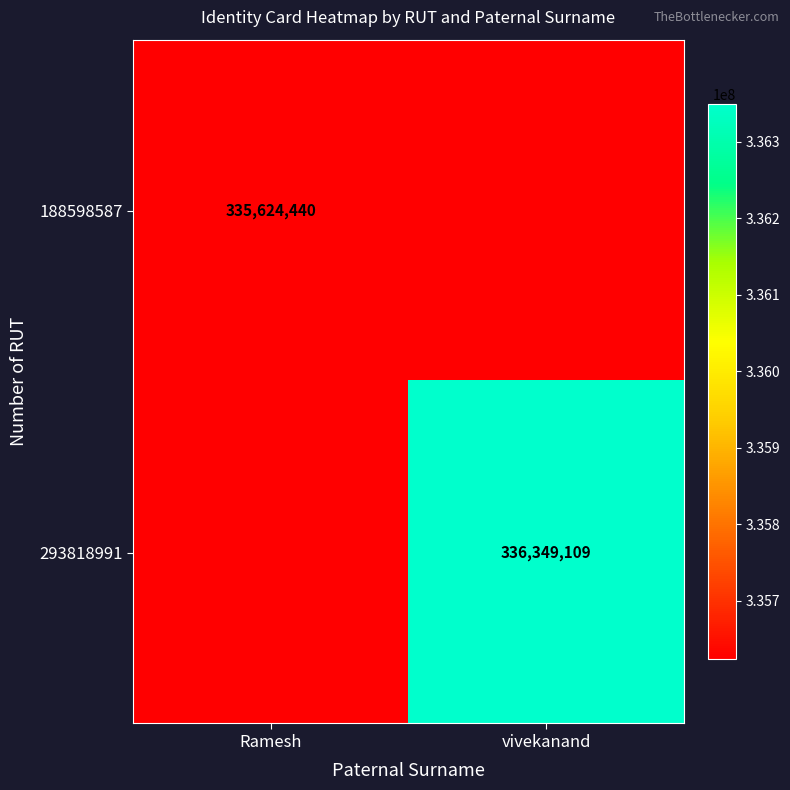

True or false: 188598587 has a value of 233334462 at Ramesh.

False